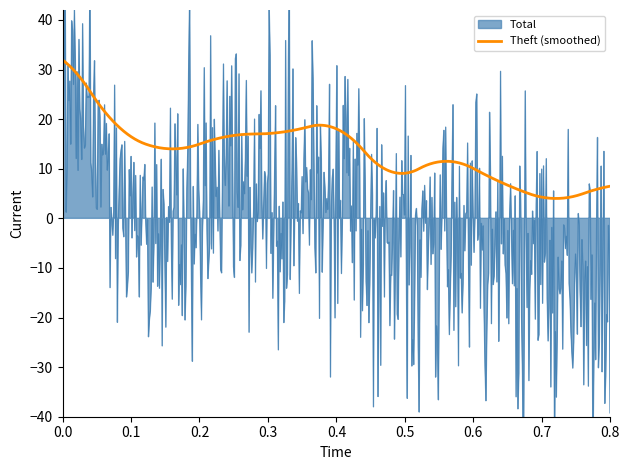

The value of Theft at 2024 is 2. True or false?

False